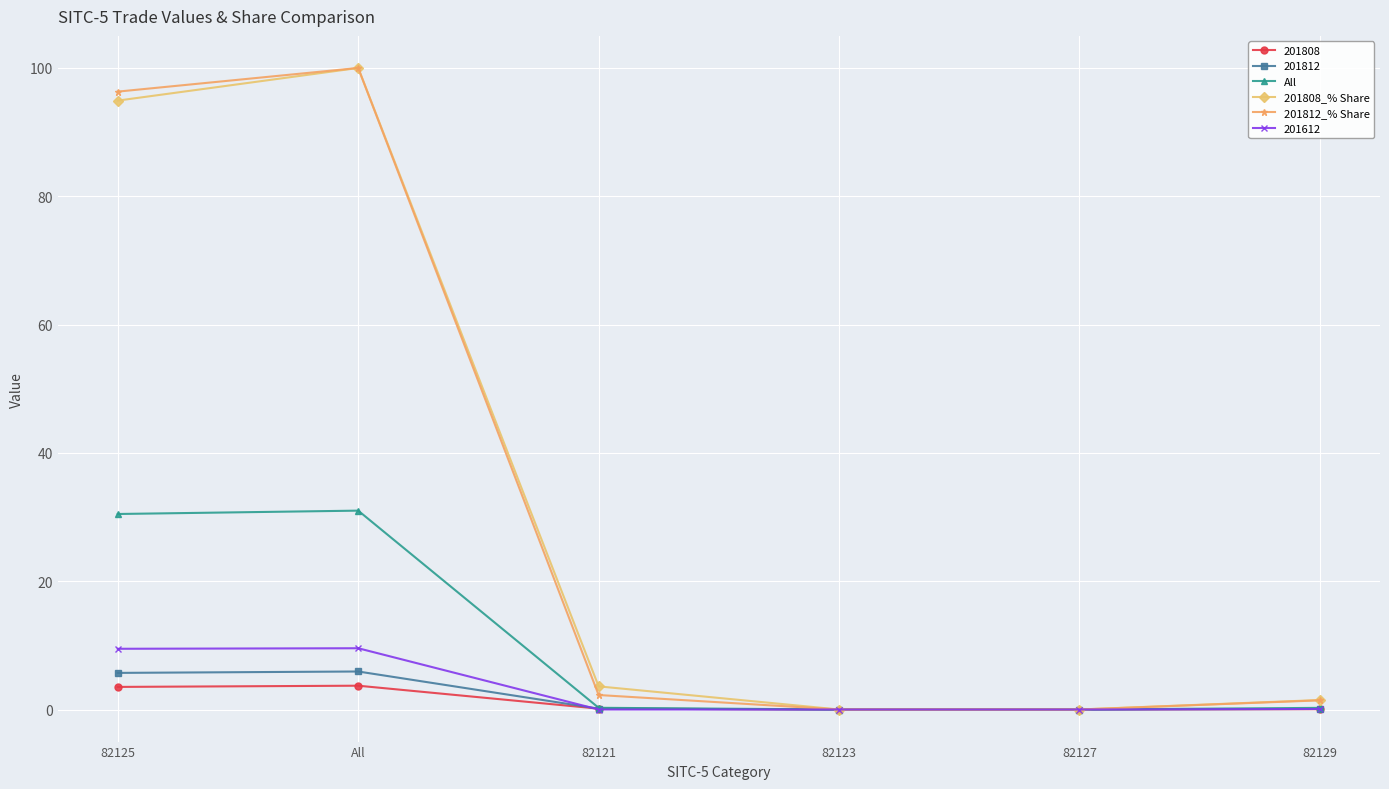

What is the value of the 201812 point at the 1st from the left?

5.7